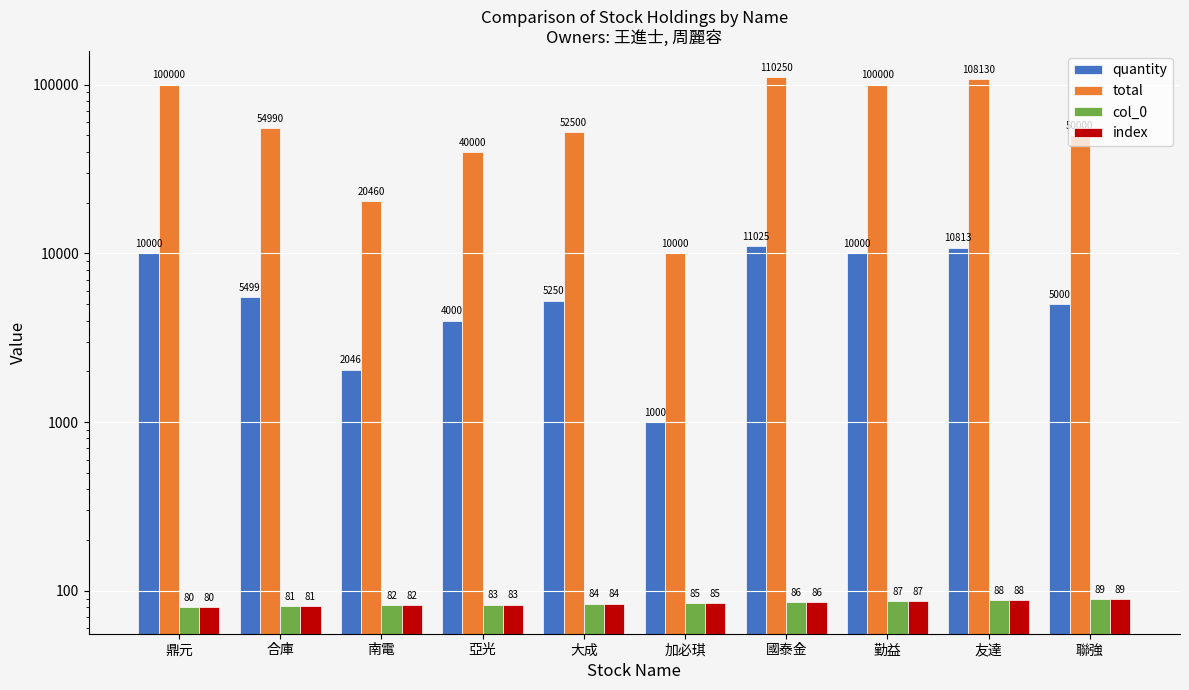

True or false: index has a value of 85 at 加必琪.

True